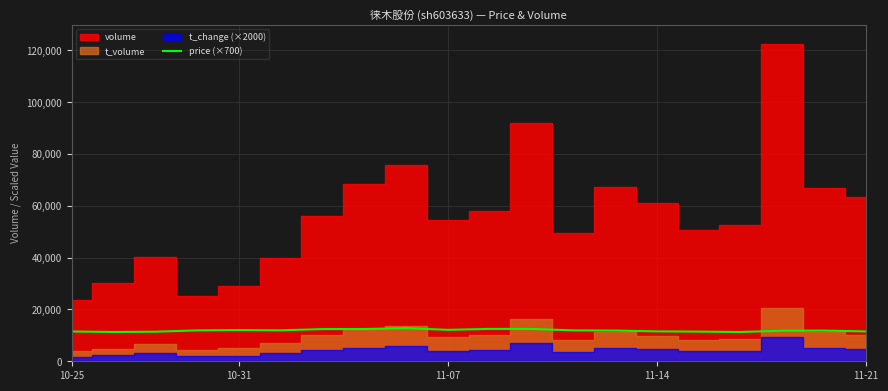

What is the highest value of the price (×700) series?

12796.0